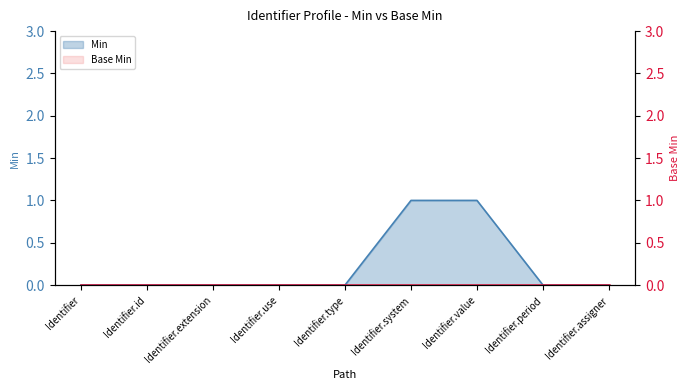

Rank the categories by value from highest to lowest.

Identifier.system, Identifier.value, Identifier, Identifier.id, Identifier.extension, Identifier.use, Identifier.type, Identifier.period, Identifier.assigner